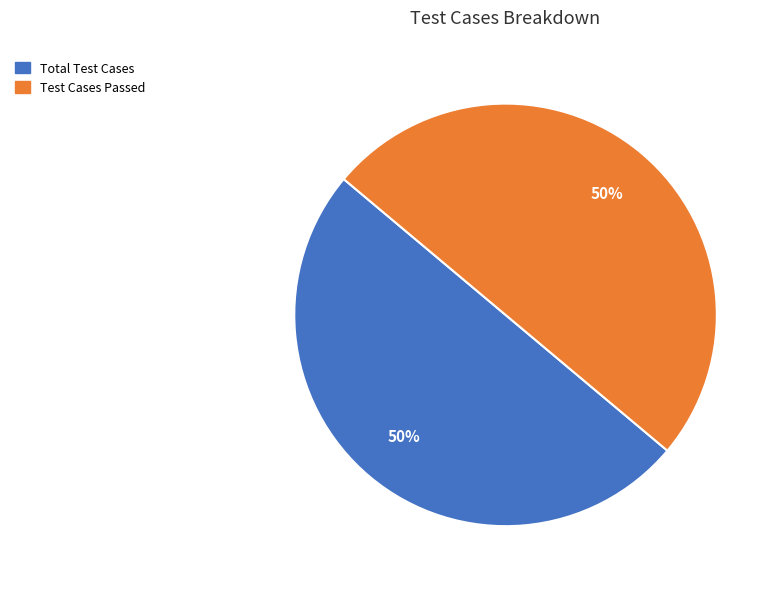

To the nearest percent, what is the average slice percentage?

50%